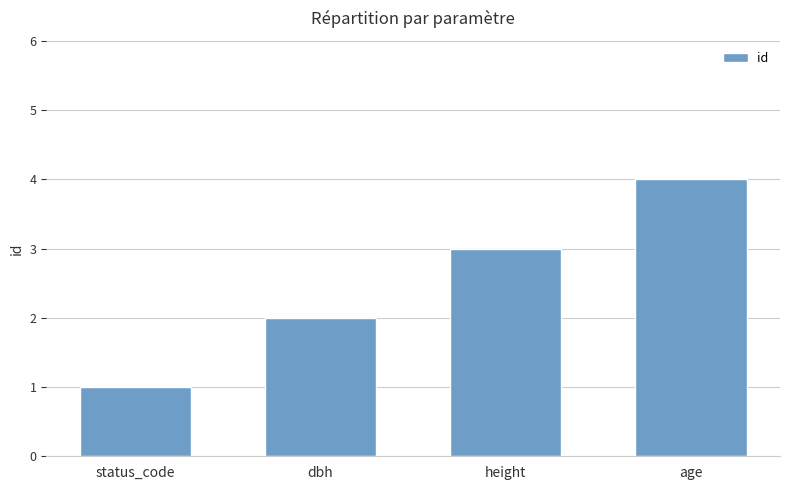

What is the label of the 2nd bar from the right?

height